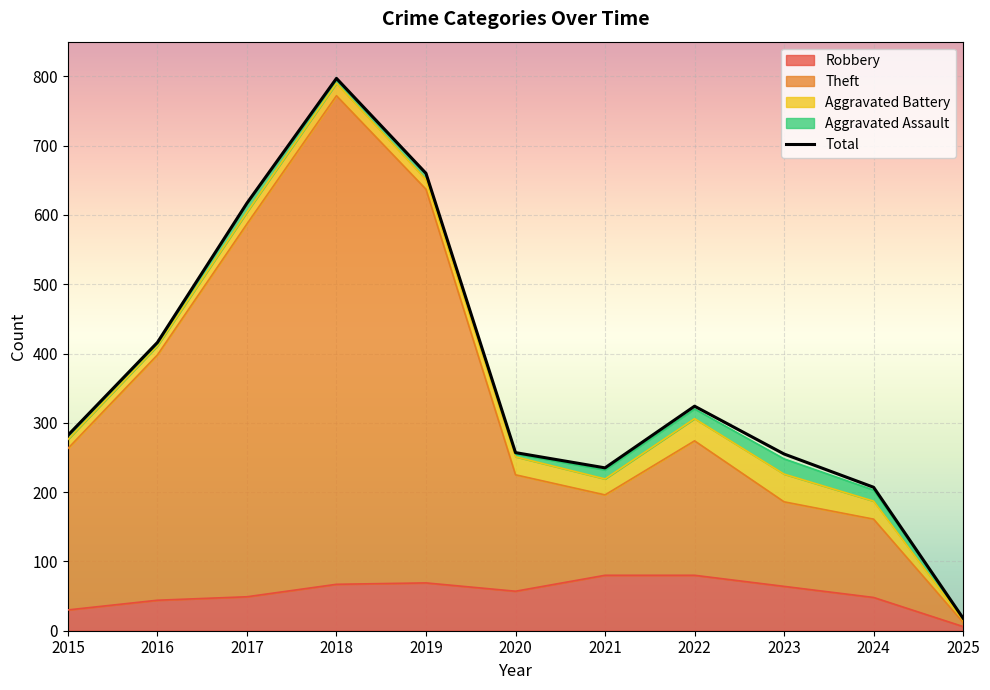

The Theft series shows 936 at 2019. True or false?

False